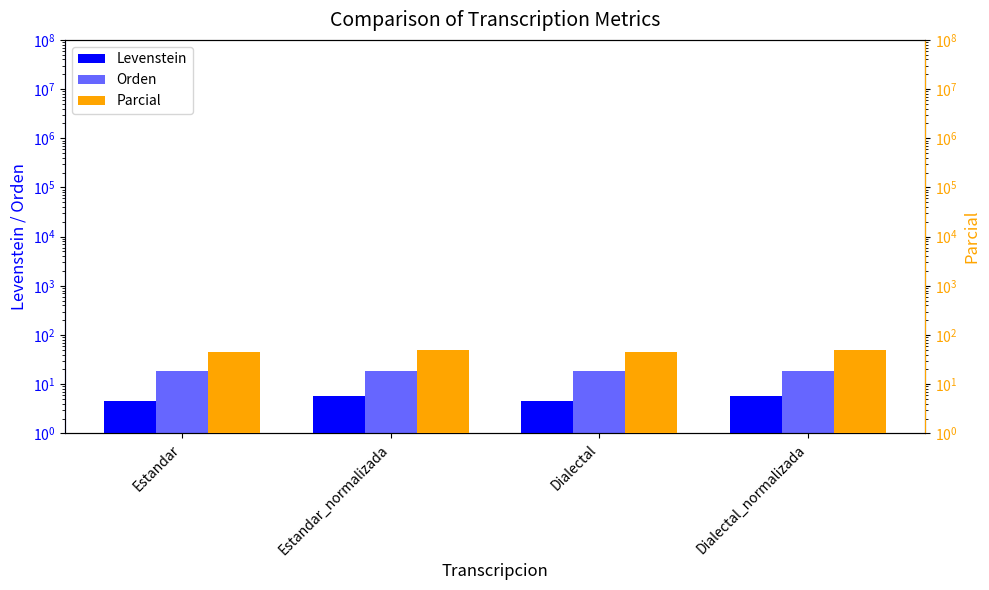

Which series has the widest spread of values?

Parcial